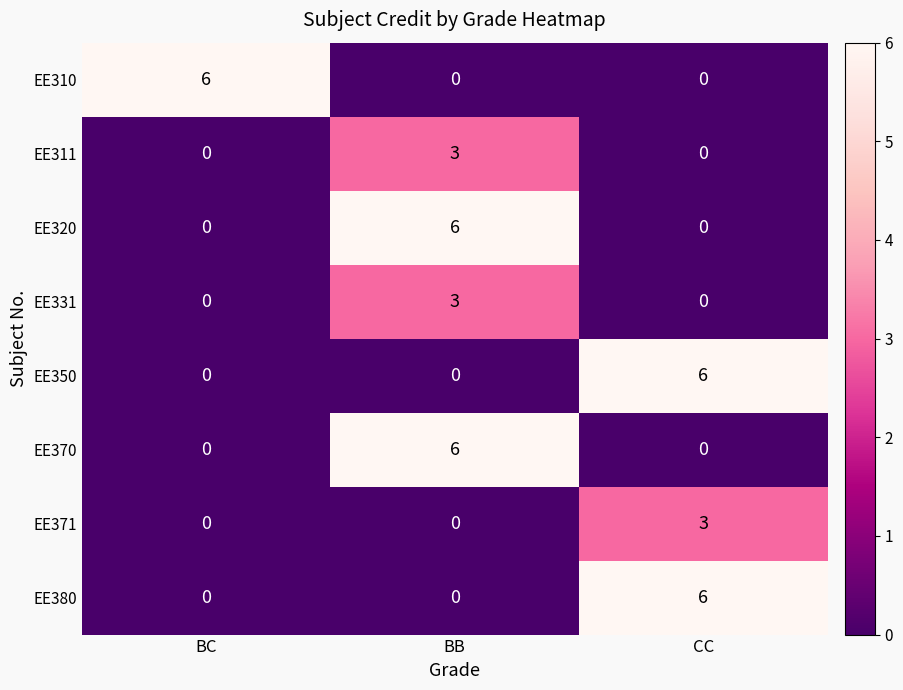

True or false: EE311 has a value of 0 at CC.

True